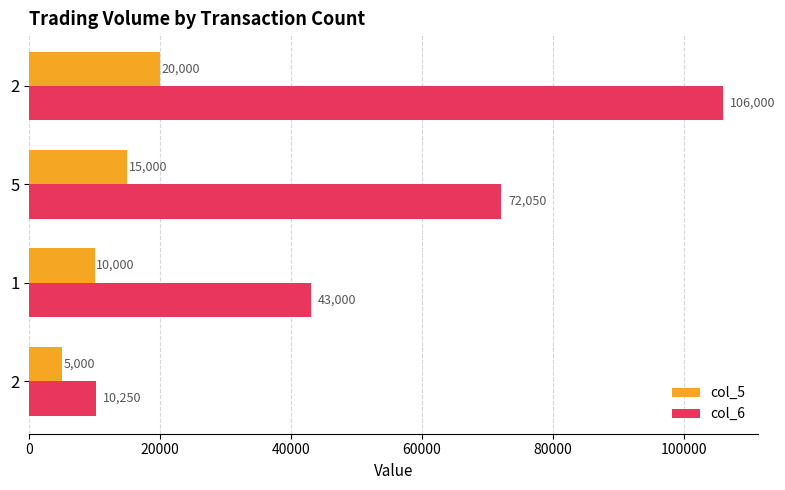

What is the value of the col_6 bar at the 1st from the left?

10250